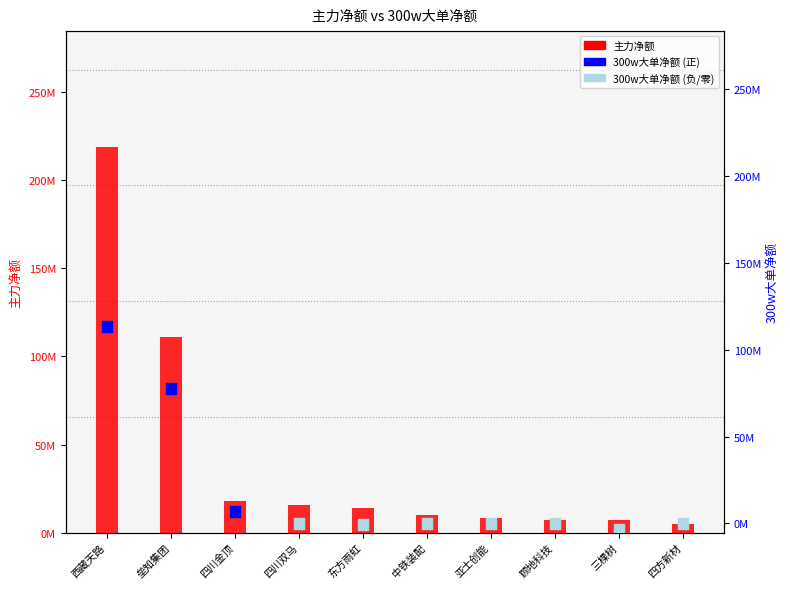

Is the value of 300w大单净额 at 东方雨虹 greater than the value of 主力净额 at 顾地科技?

No